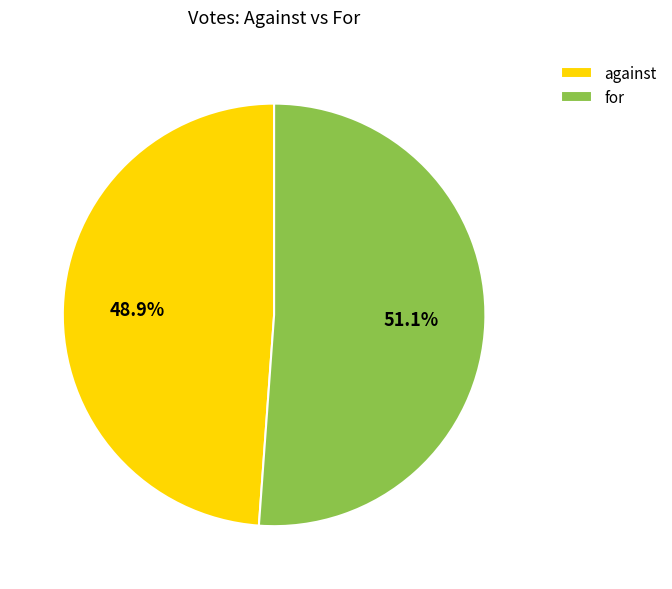

How many slices are in this pie chart?

2